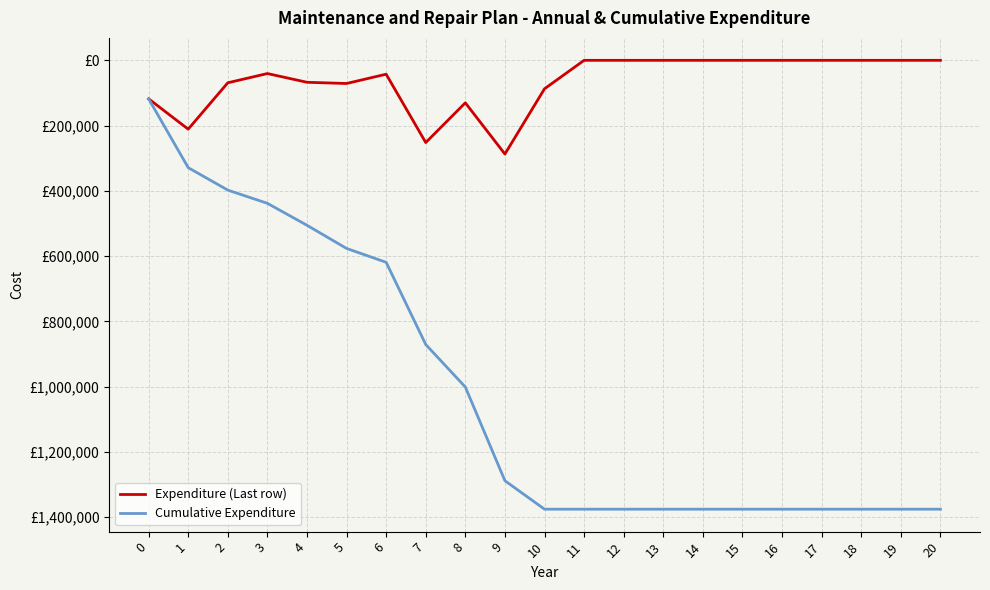

Does the chart display data point markers on the line(s)?

No